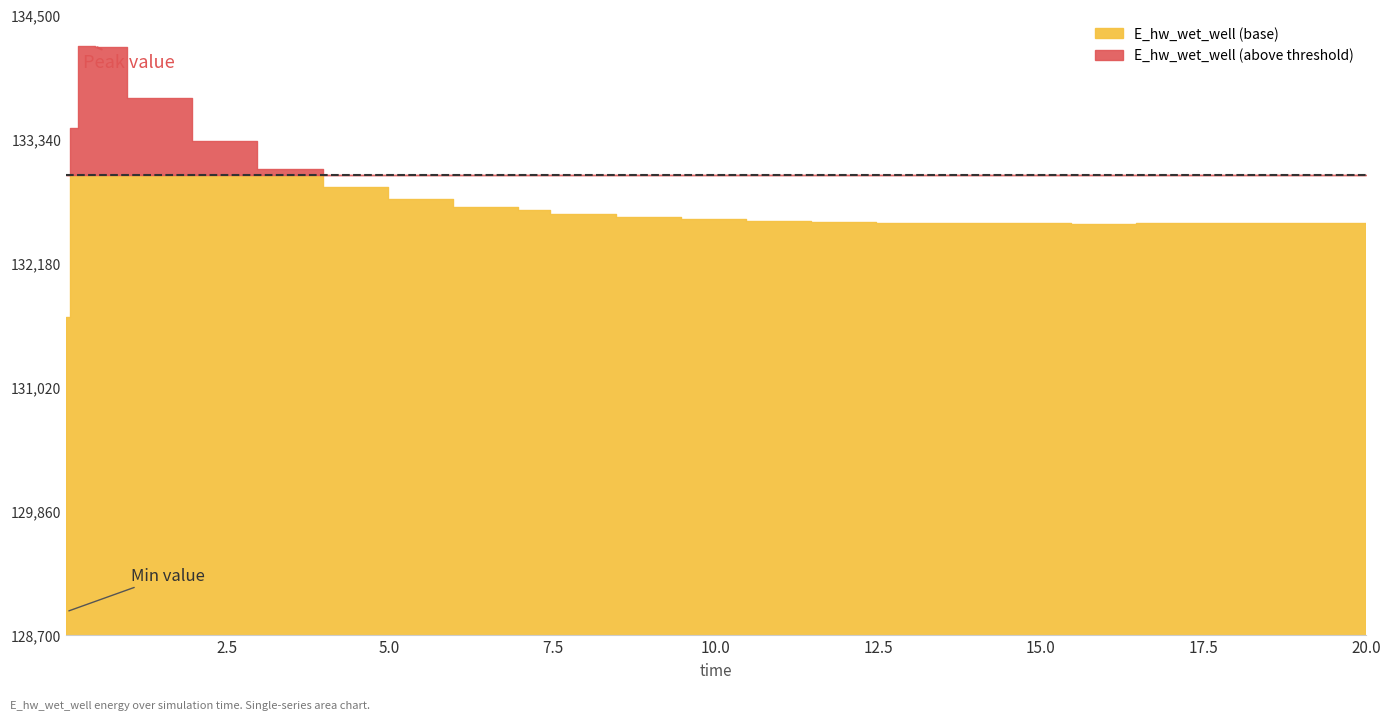

What is the value of the 13th point from the left?

132635.4